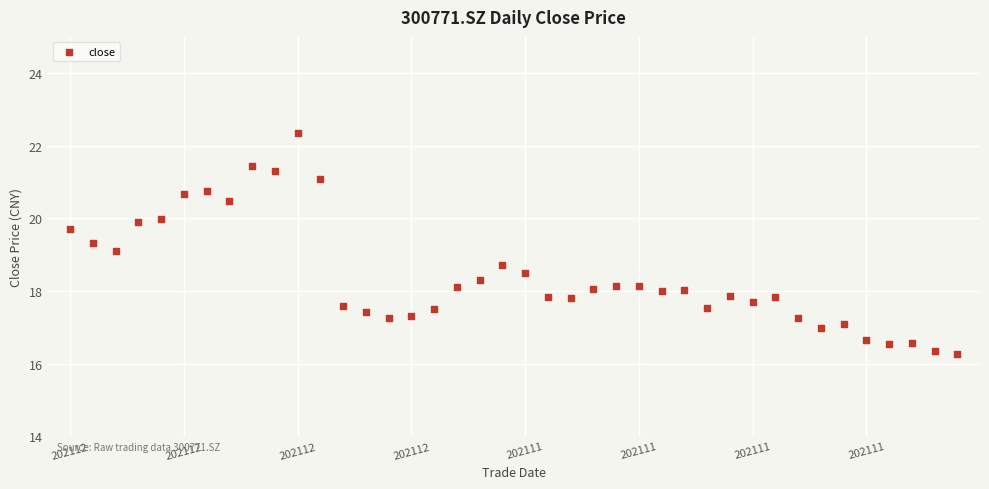

What is the range of Y values (max minus min)?

6.1